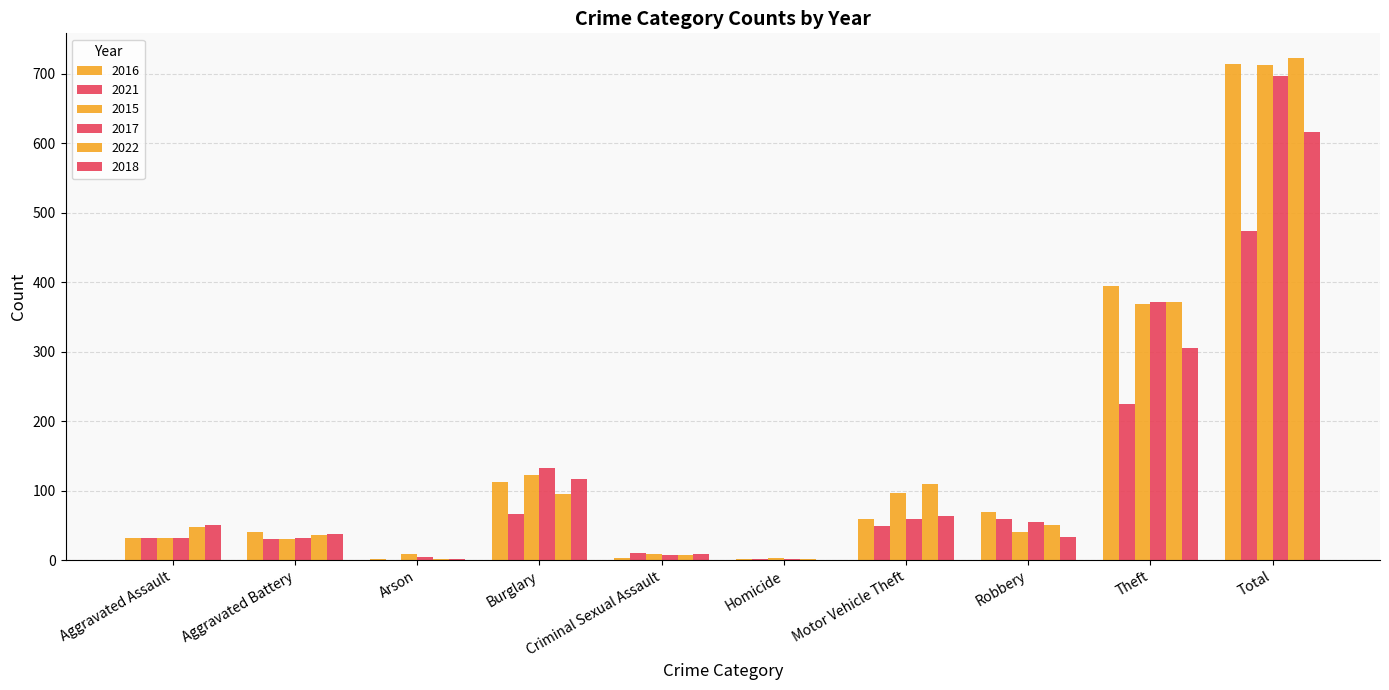

What is the difference between the second highest and second lowest values in the 2017 series?

367